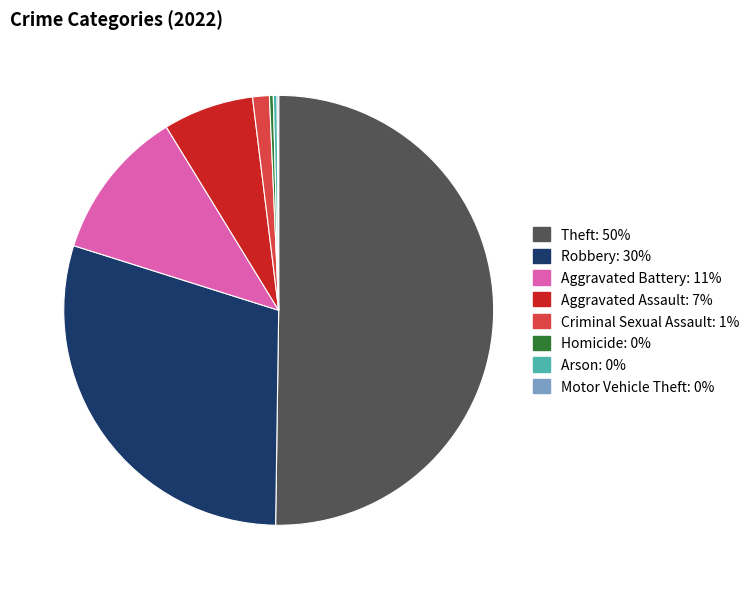

Does Aggravated Battery represent more than half of the total?

No